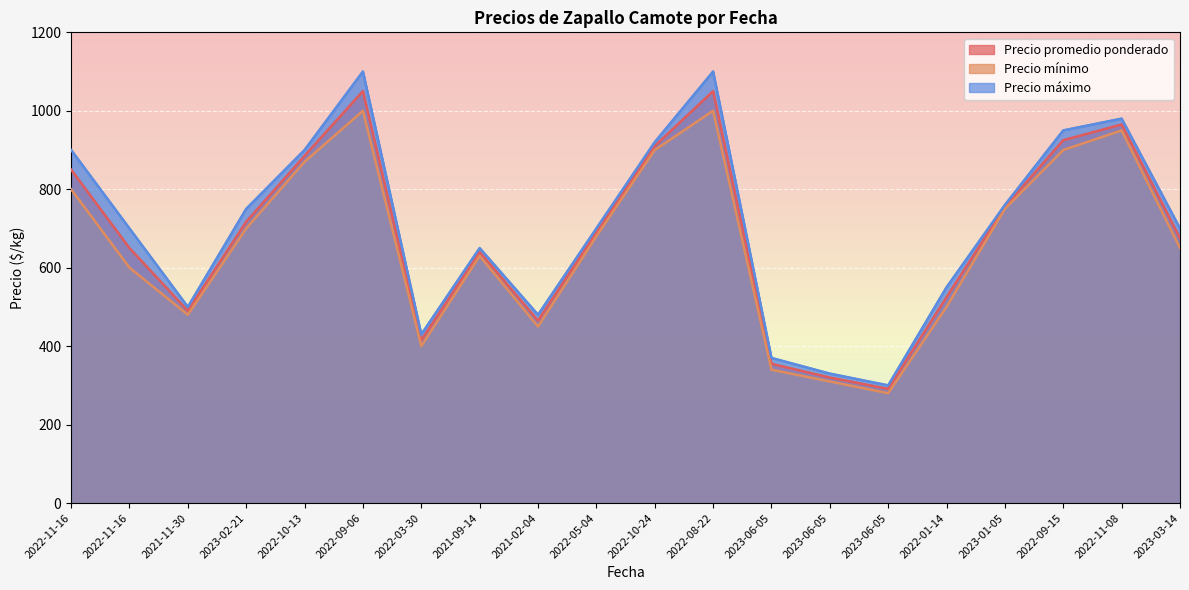

Read the Precio promedio ponderado value at 2023-02-21.

717